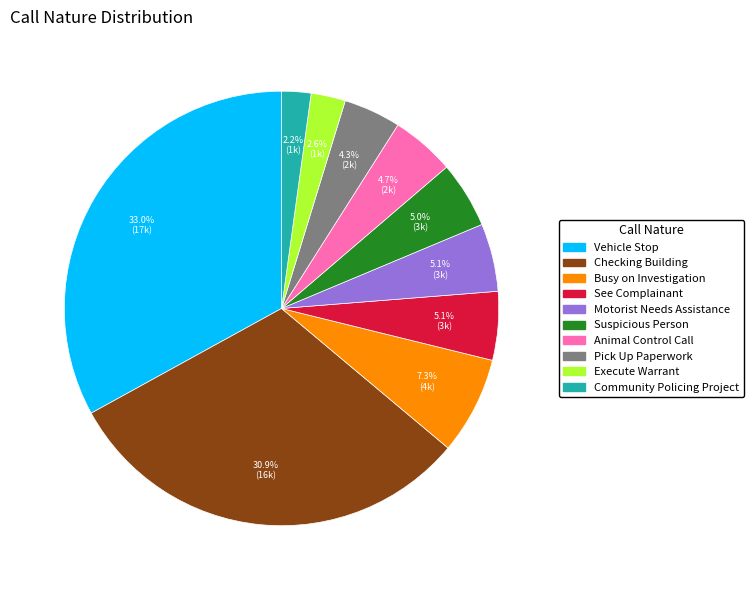

To the nearest percent, what portion does Pick Up Paperwork represent?

4%